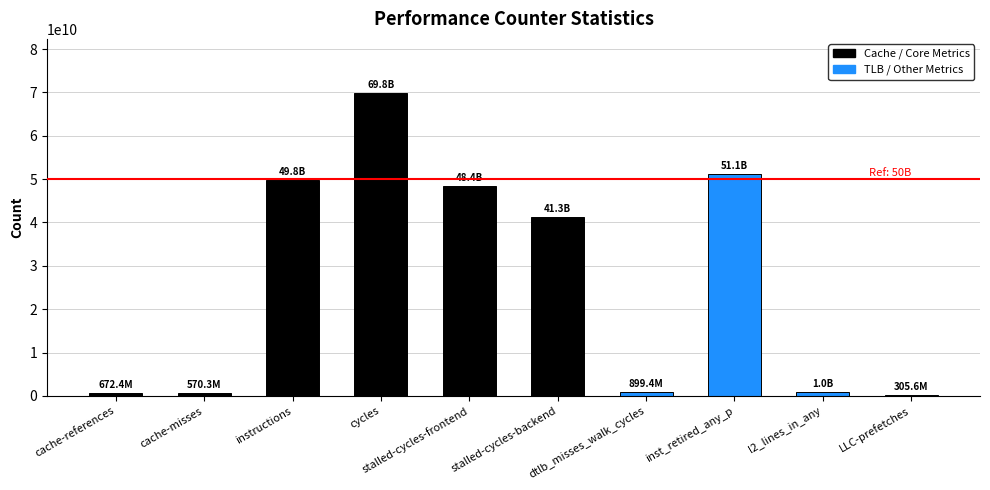

Is it true that the value at inst_retired_any_p is 31941012989?

False